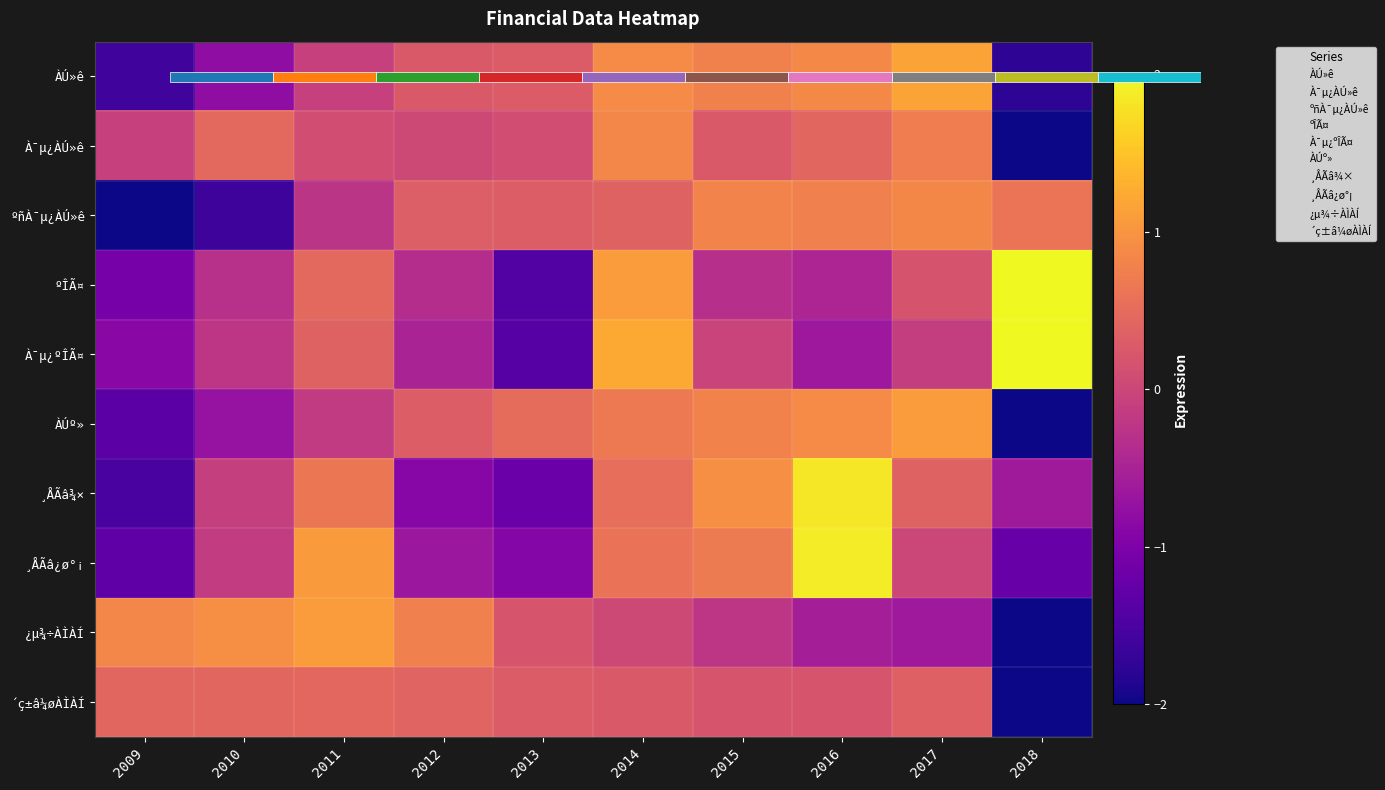

Rank the series at 2013 from highest to lowest value.

ÀÚº», ºñÀ¯µ¿ÀÚ»ê, ´ç±â¼øÀÌÀÍ, ÀÚ»ê, ¿µ¾÷ÀÌÀÍ, À¯µ¿ÀÚ»ê, ¸ÅÃâ¿ø°¡, ¸ÅÃâ¾×, À¯µ¿ºÎÃ¤, ºÎÃ¤